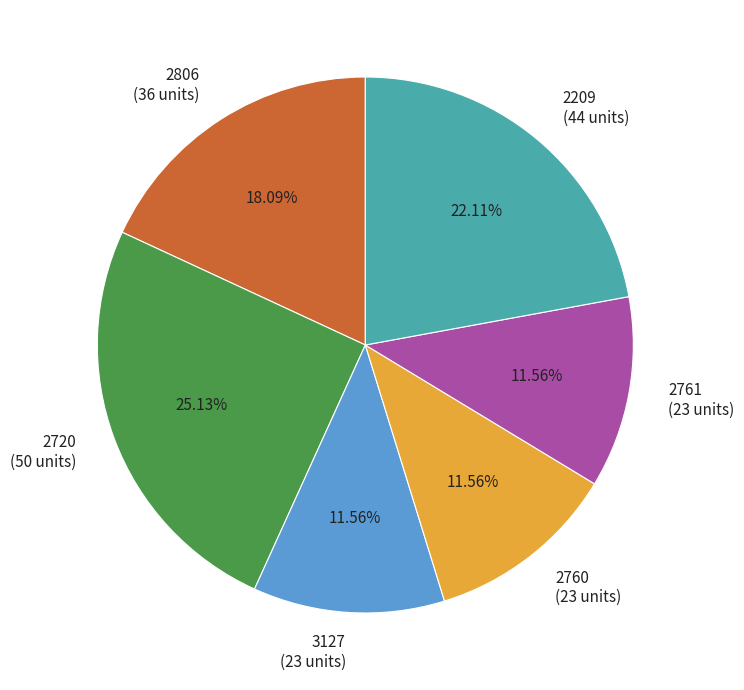

To the nearest percent, what is the combined percentage of 2209 and 2806?

40%